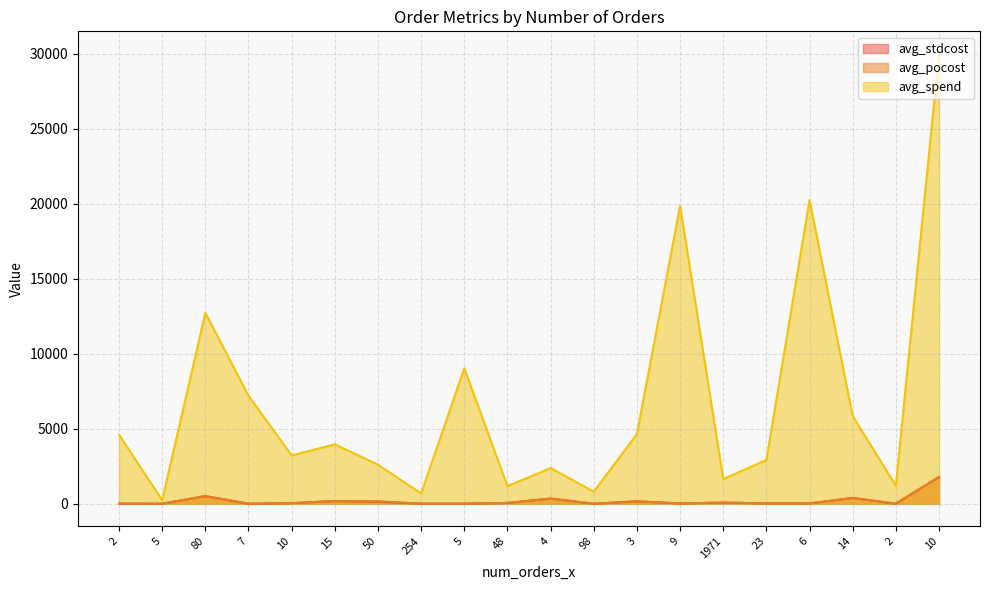

Which series has the widest spread of values?

avg_spend